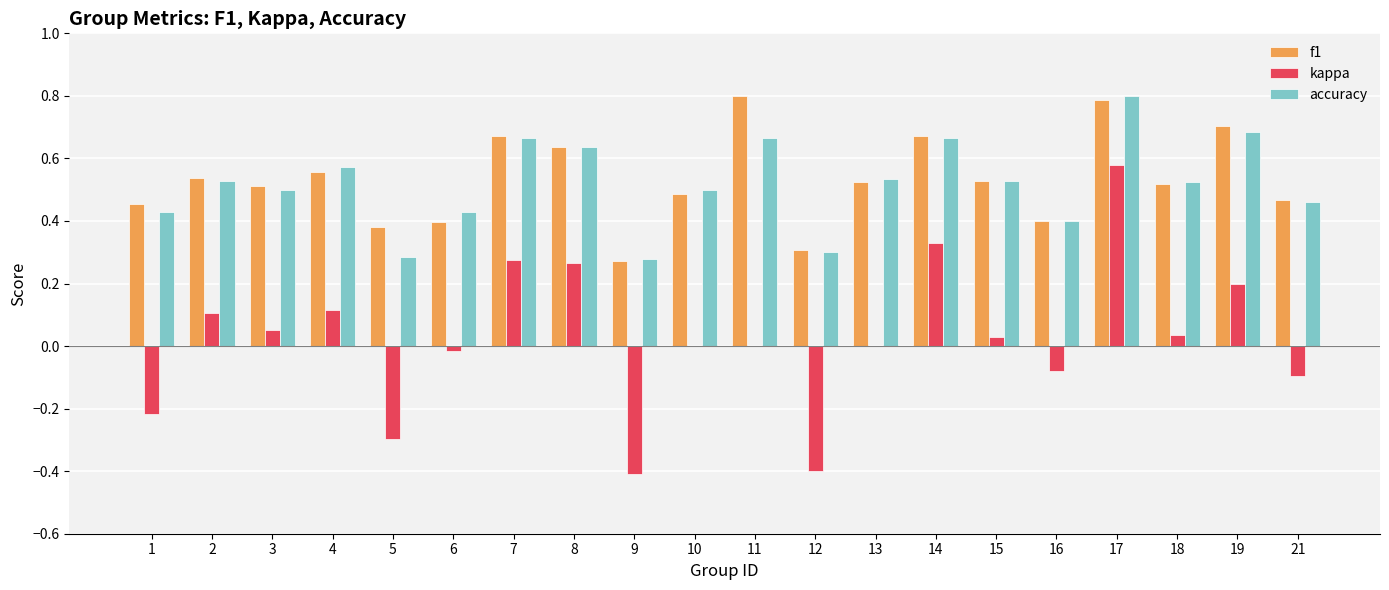

Which series changed the most between 6 and 14?

kappa